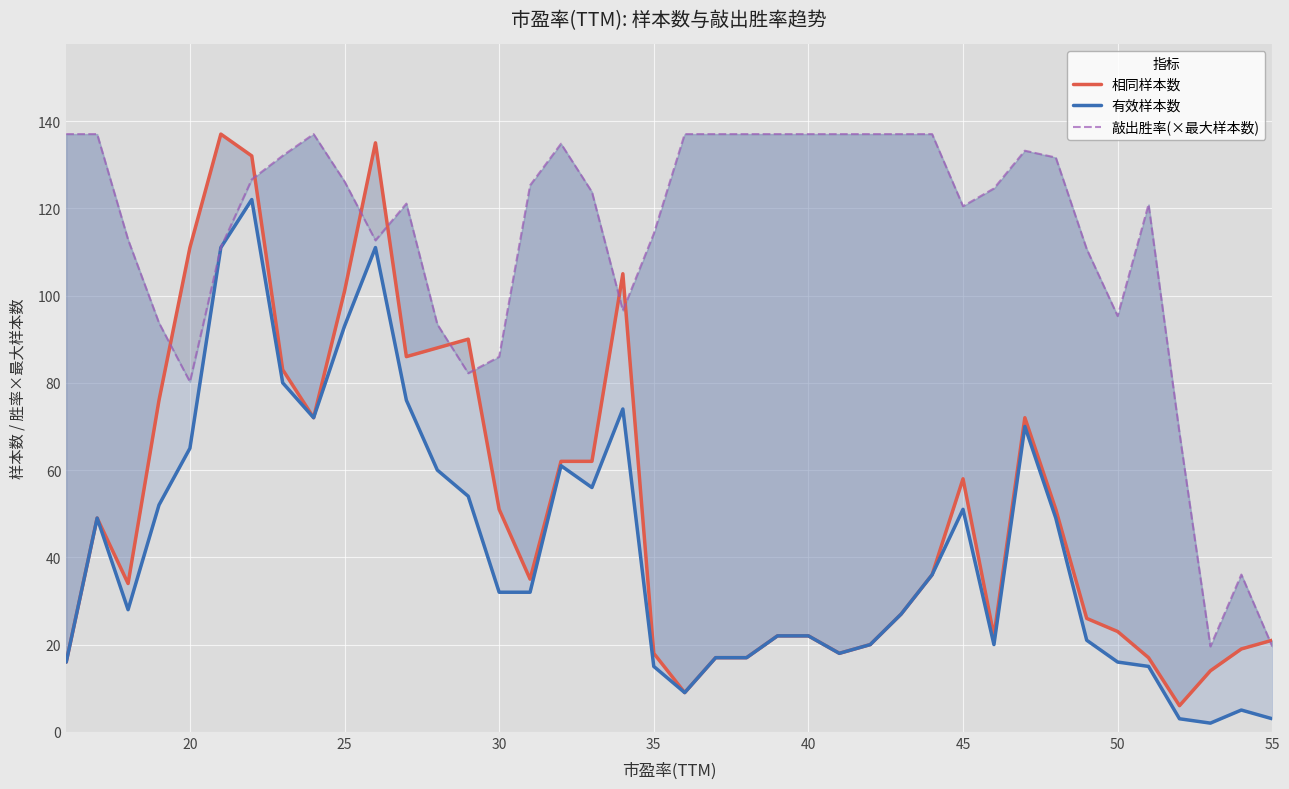

Which series ends up on top after the final intersection of 相同样本数 and 敲出胜率(×最大样本数)?

相同样本数